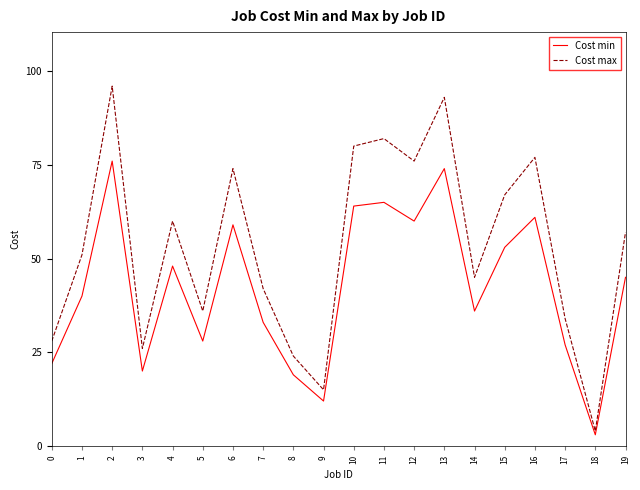

True or false: Cost max has more than 1 points higher than both neighbors.

True